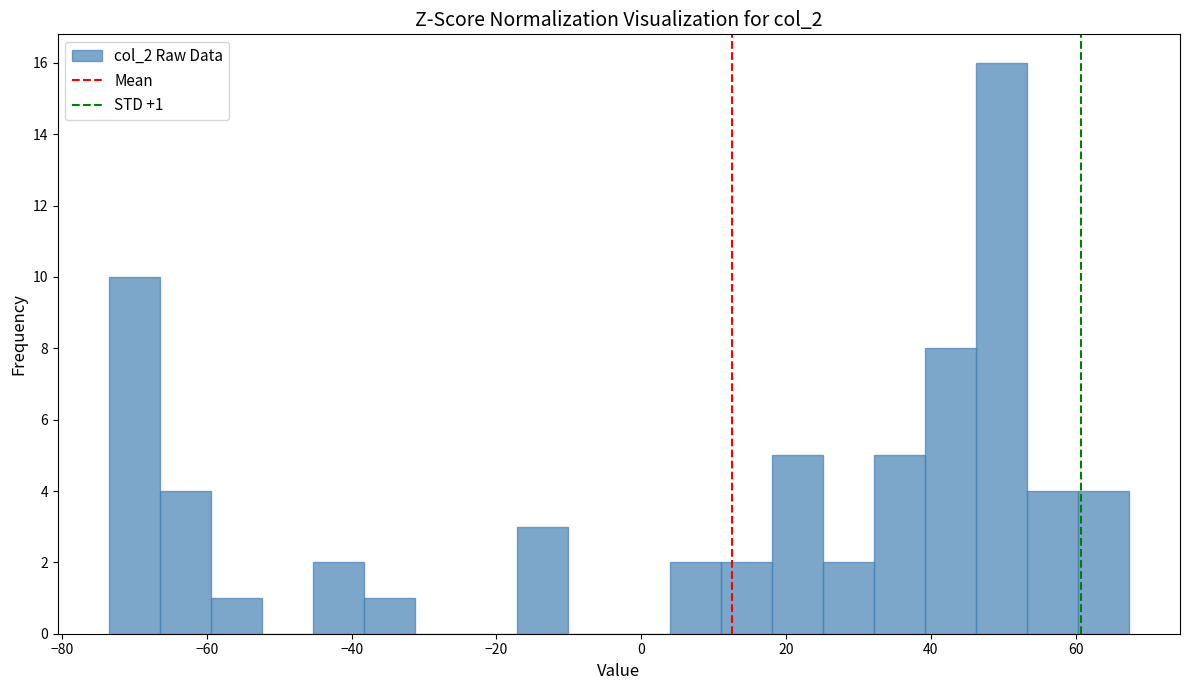

Read against the x-axis, roughly where is the centre of the tallest bar?

50